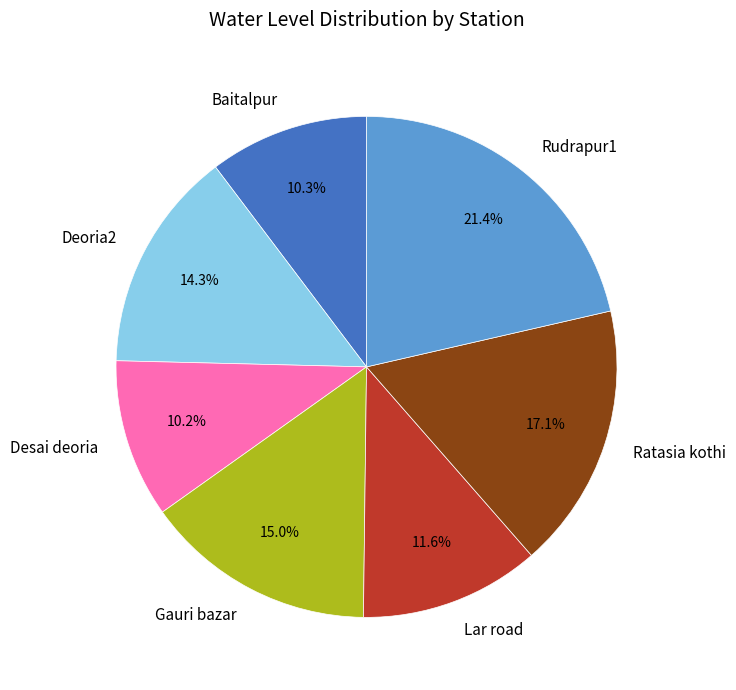

What is the largest slice in the pie chart?

Rudrapur1